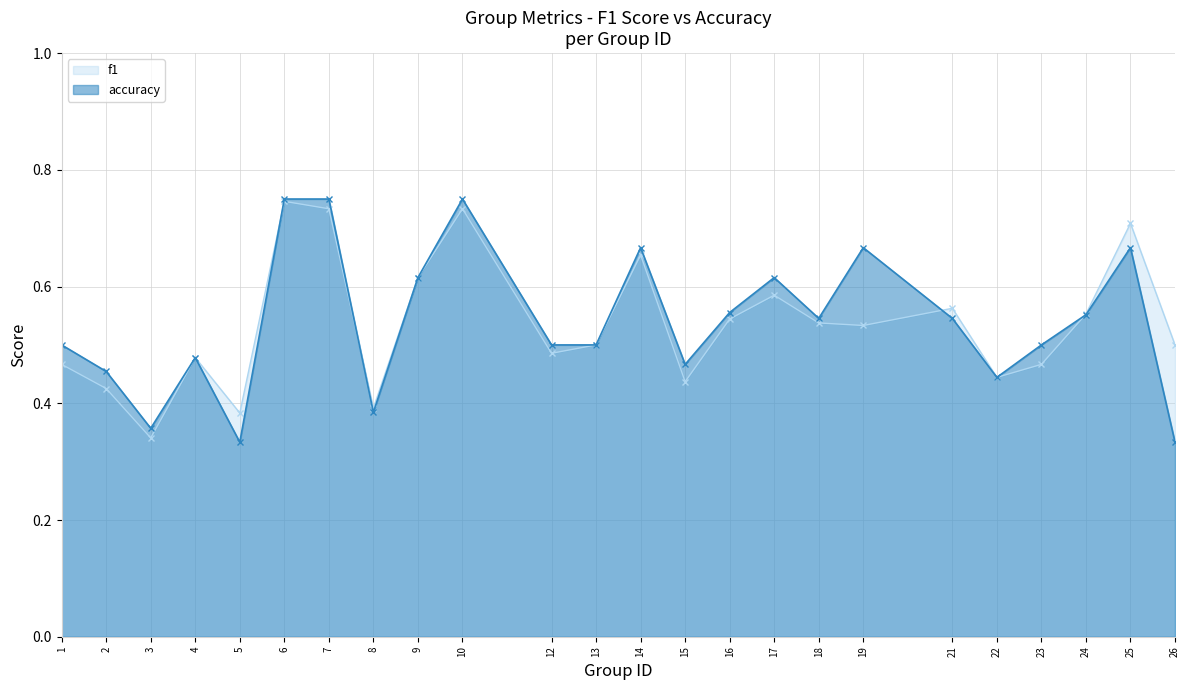

Does the chart have visible grid lines?

Yes